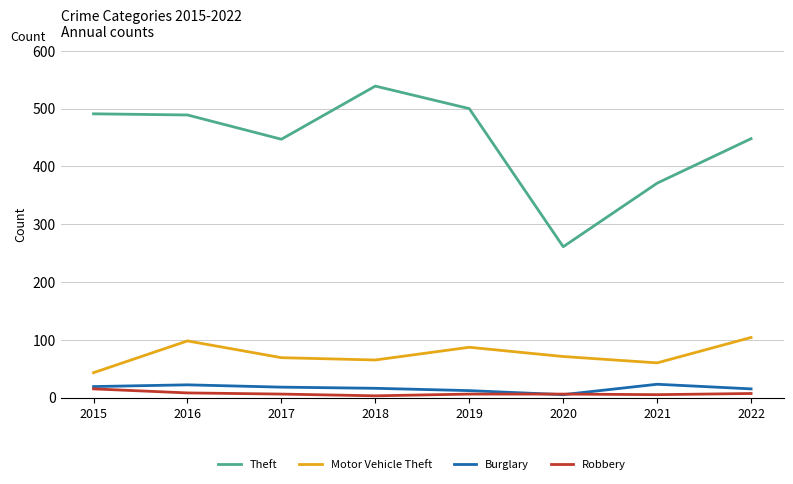

What is the difference between the Theft values at 2021 and 2018?

168